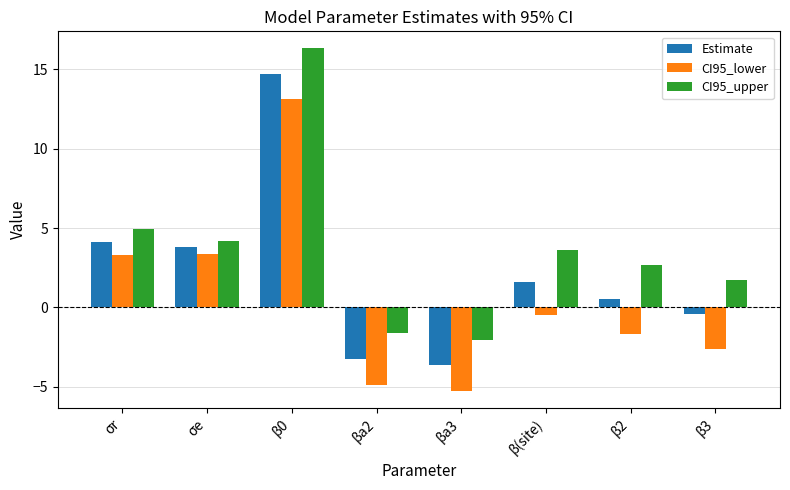

Reading left to right, what are all the values shown in this chart?

Estimate: 4.1	3.8	14.7	-3.2	-3.6	1.6	0.5	-0.4
CI95_lower: 3.3	3.3	13.1	-4.9	-5.3	-0.5	-1.7	-2.6
CI95_upper: 4.9	4.2	16.3	-1.6	-2.0	3.6	2.7	1.7